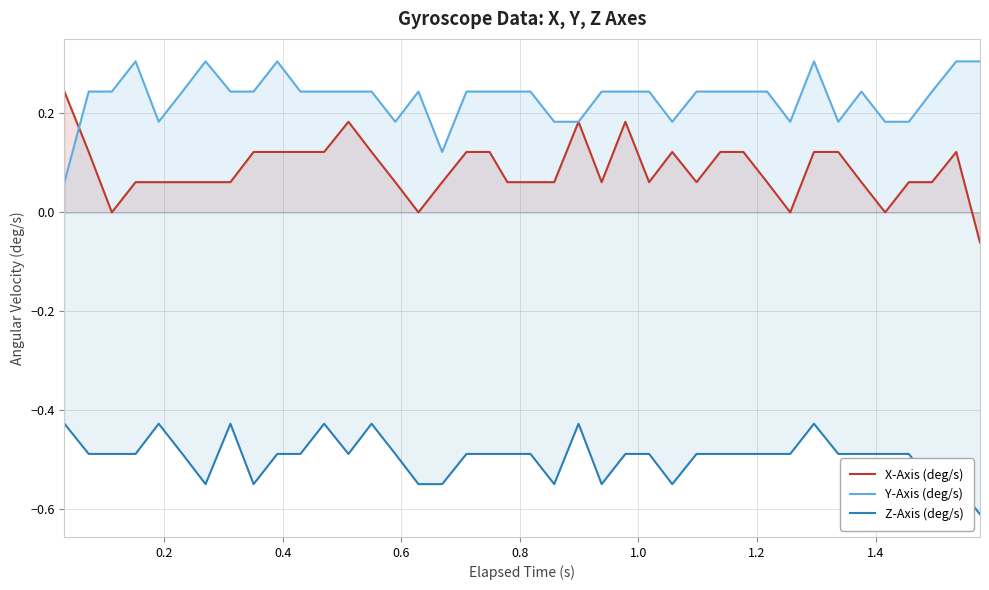

How many series are shown in this chart?

3